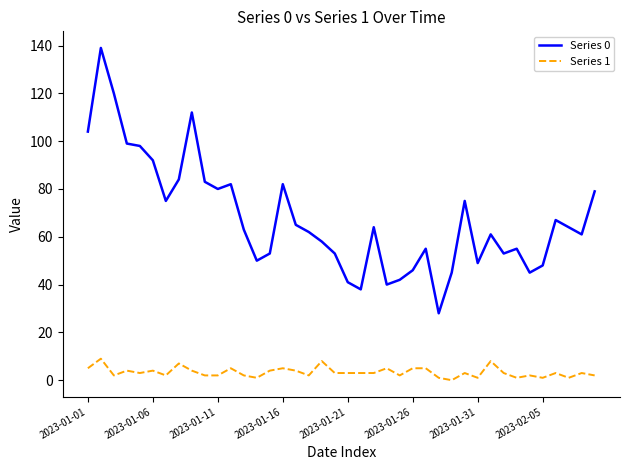

What is the average value of the Series 1 series?

3